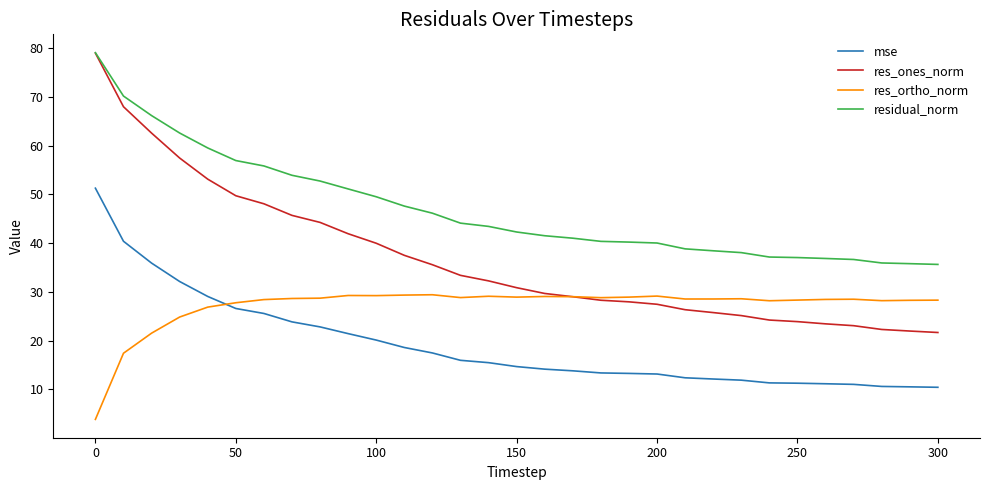

Which series has the largest range (max minus min)?

res_ones_norm